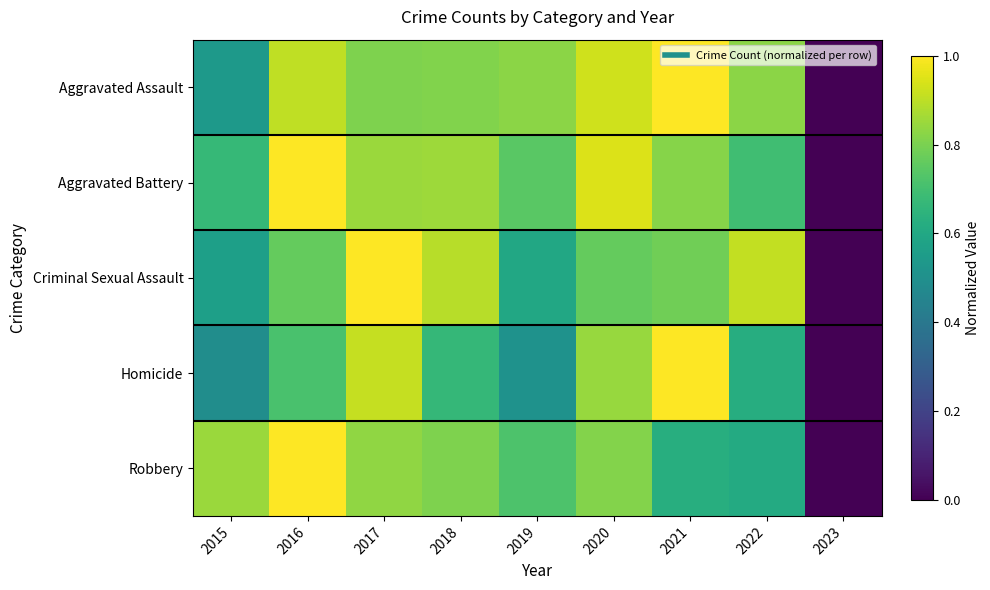

At how many categories does at least one series exceed 0?

8